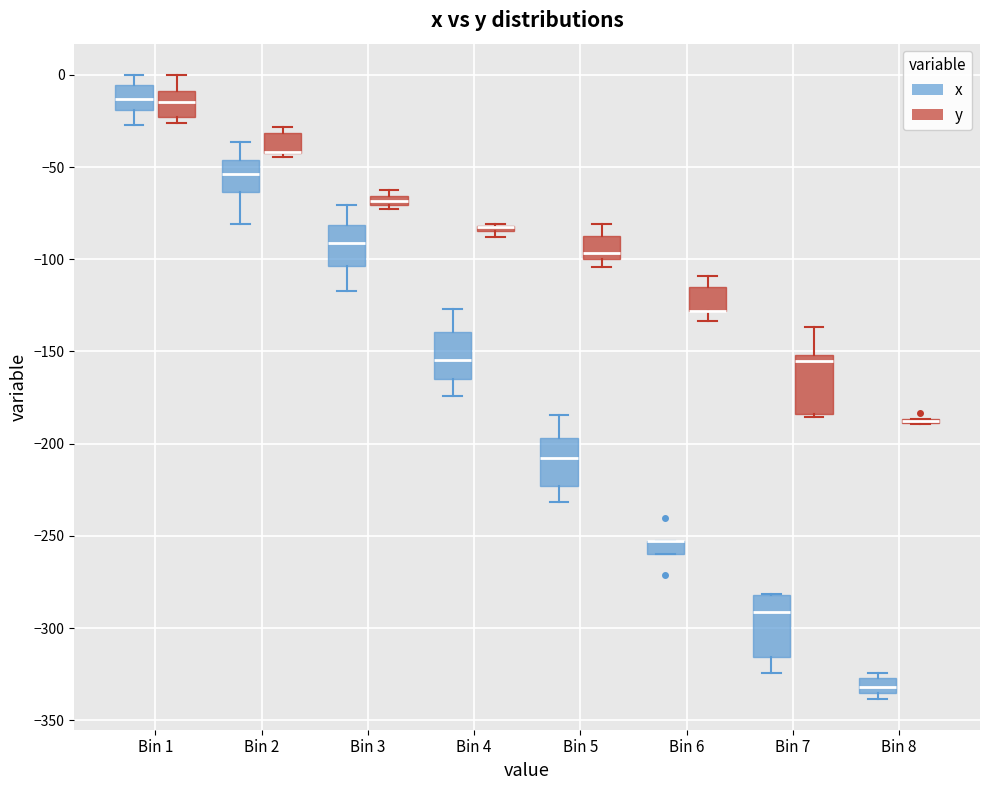

Where does the upper whisker of the box for Bin 3 (x) end on the y-axis? The values are not printed on the chart, so give them approximately, as read against the axis.

-70